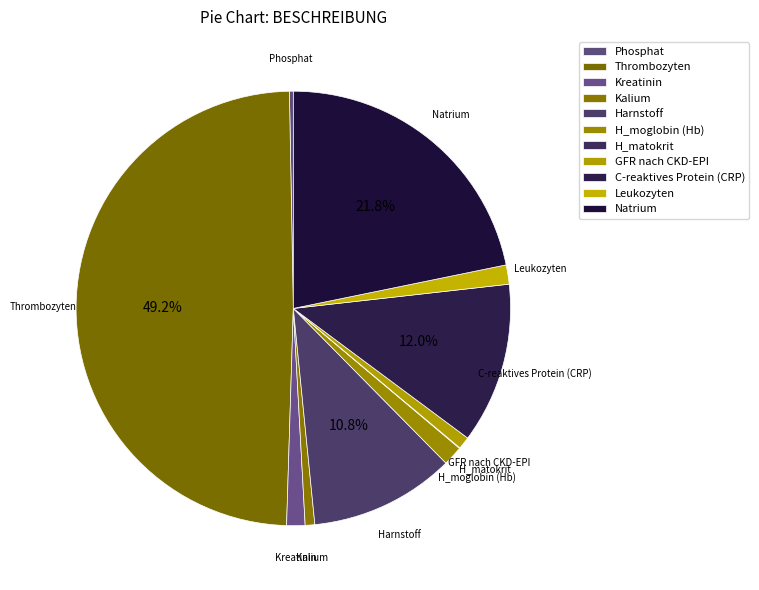

Is it true that H_moglobin (Hb) is 1% of the pie?

True